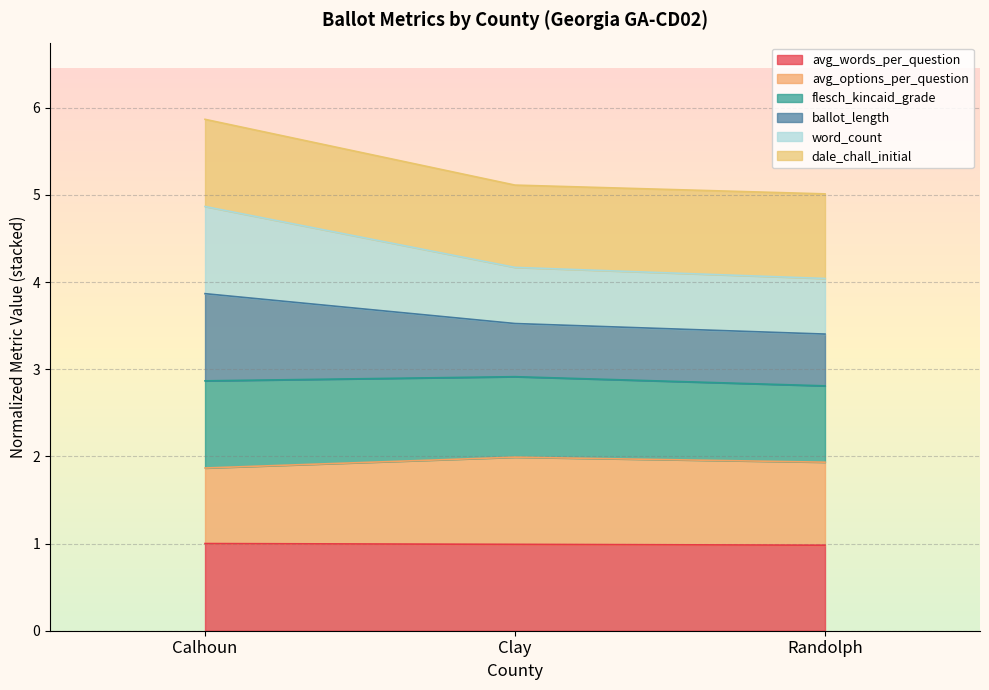

True or false: avg_words_per_question has a value of 1.0 at Clay.

True